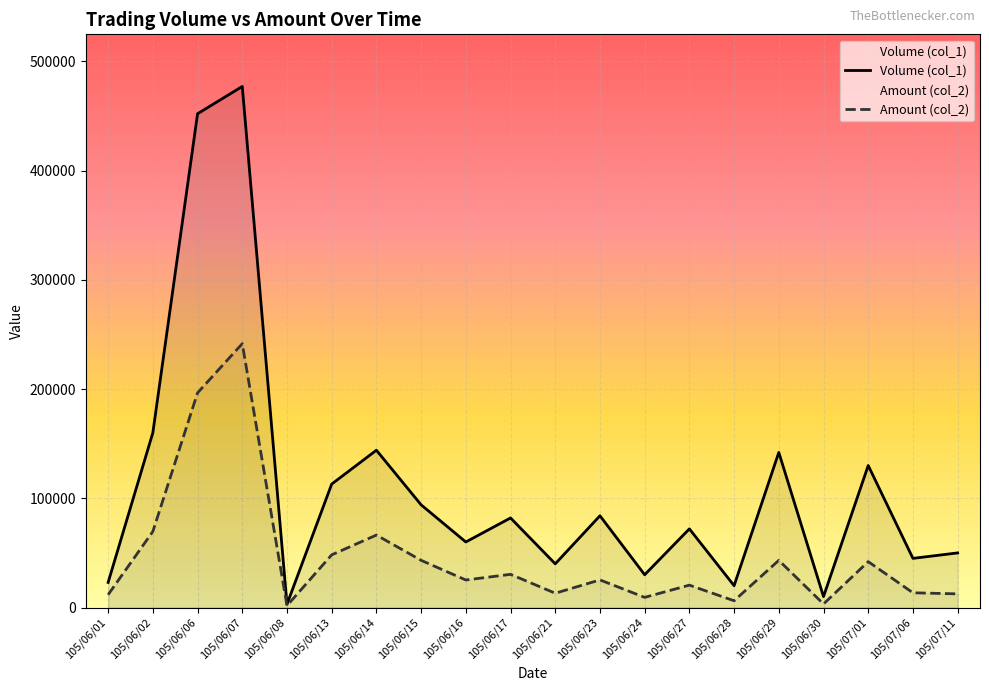

At which label does Amount (col_2) reach its peak?

105/06/07